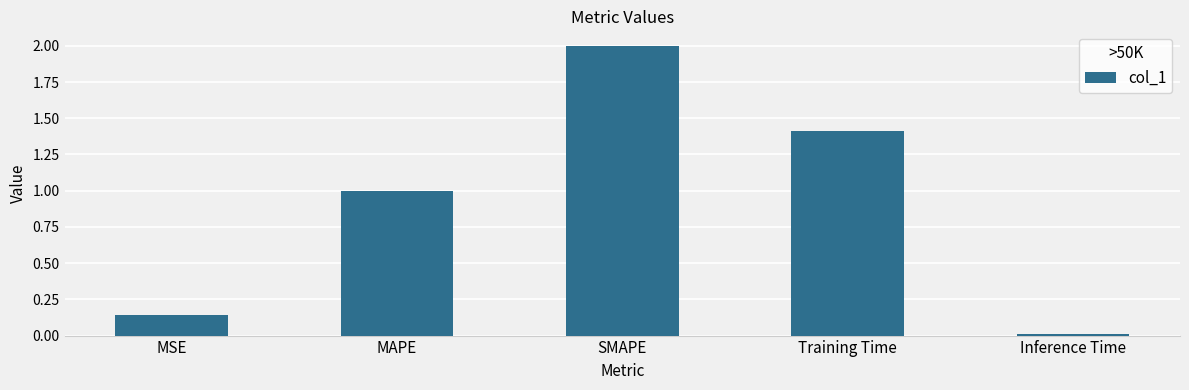

What is the average value?

0.9